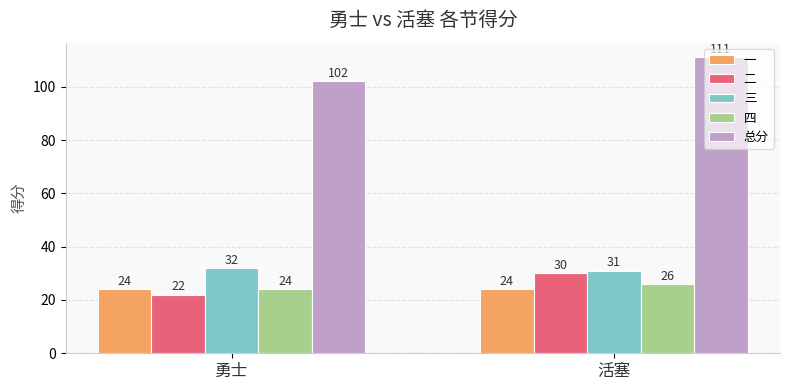

What is the maximum value shown in the chart?

111